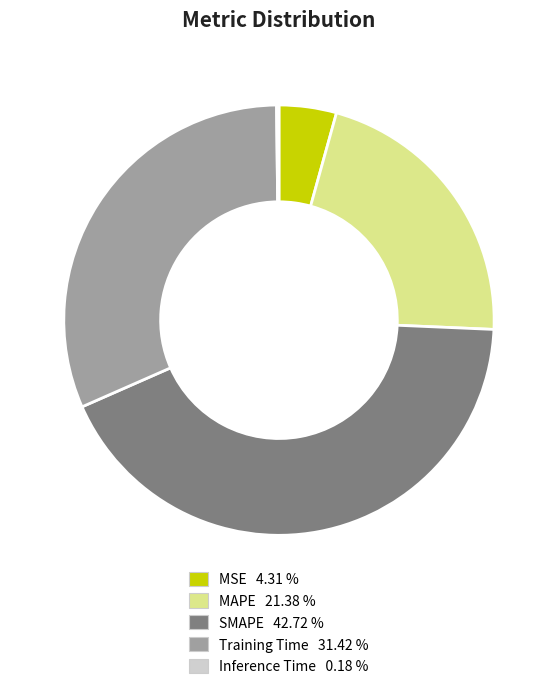

Does Training Time account for over 50% of the chart?

No